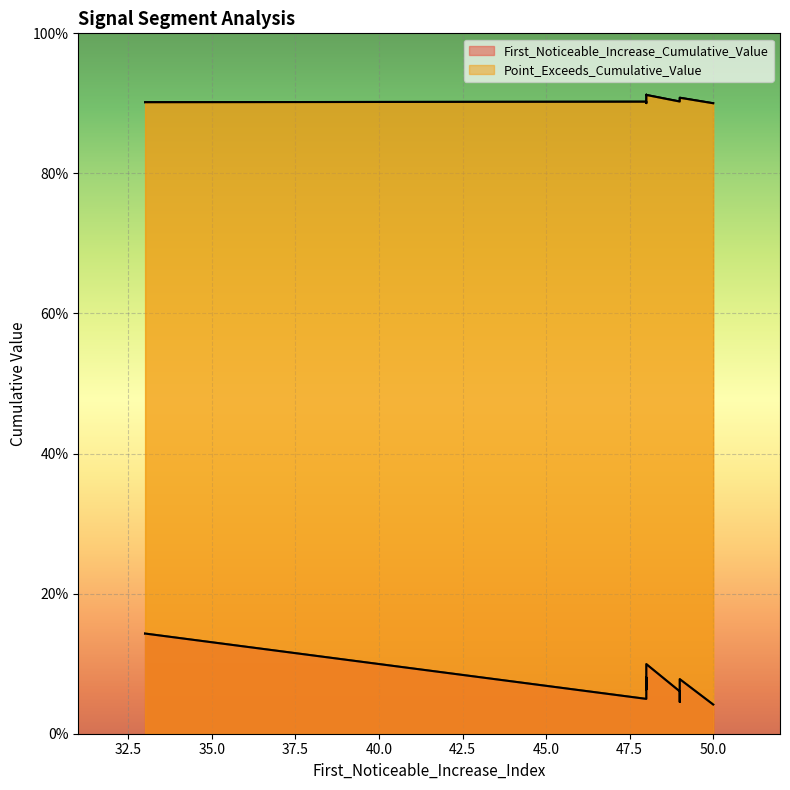

Which category has the lowest value in the Point_Exceeds_Cumulative_Value series?

50